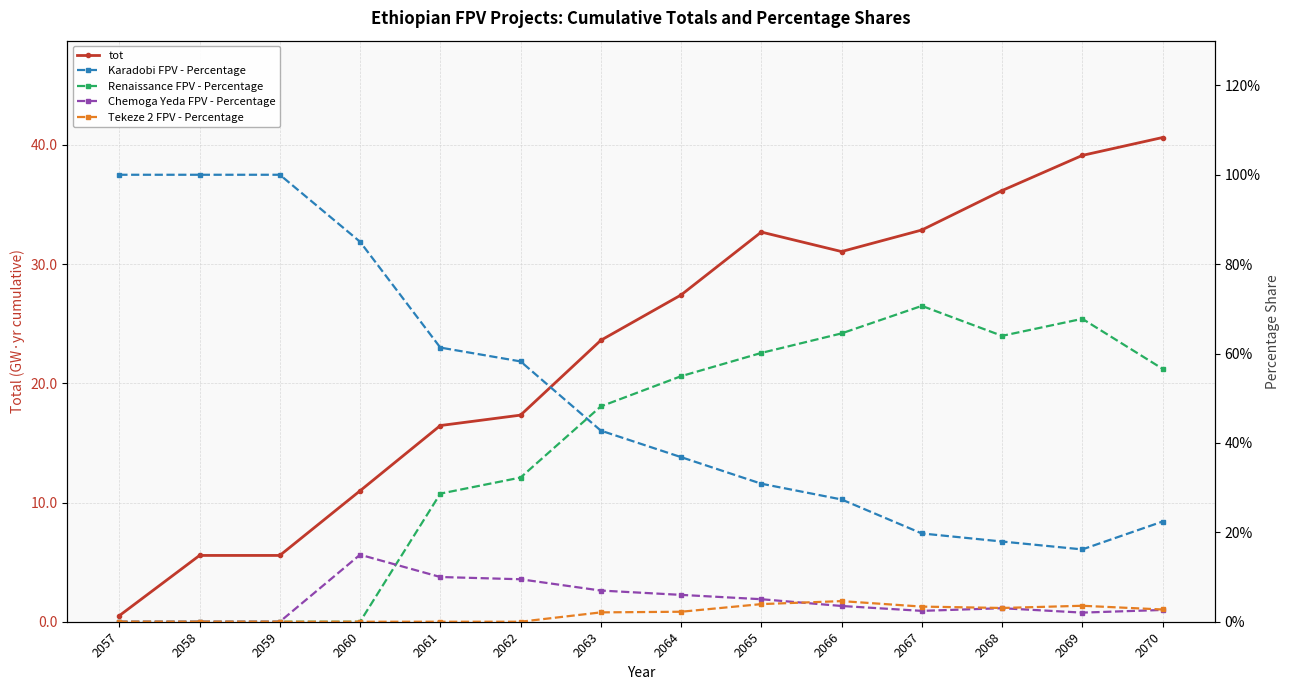

Does the chart display data point markers on the line(s)?

Yes